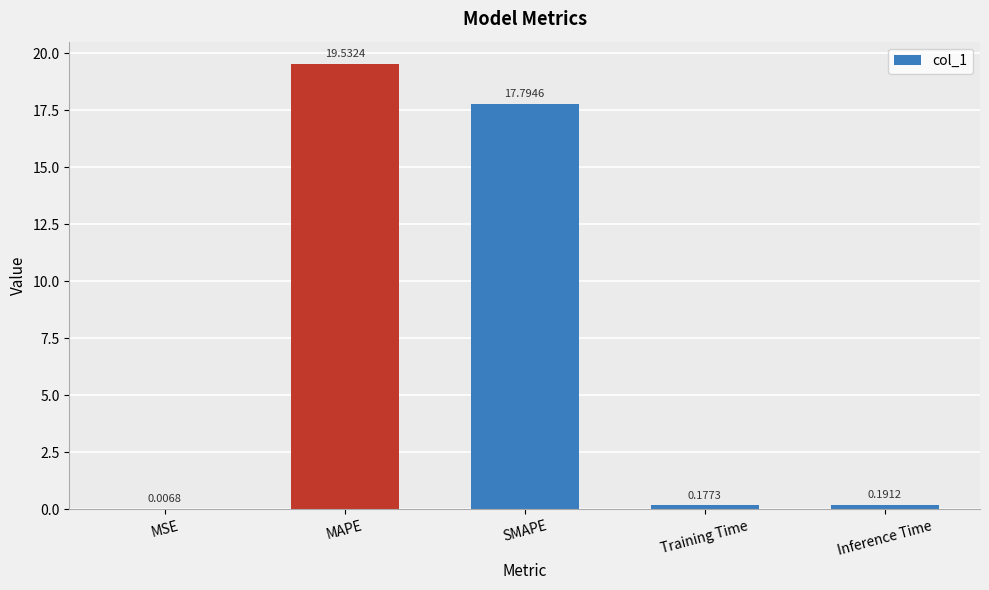

What is the change in value from SMAPE to Training Time?

-17.6